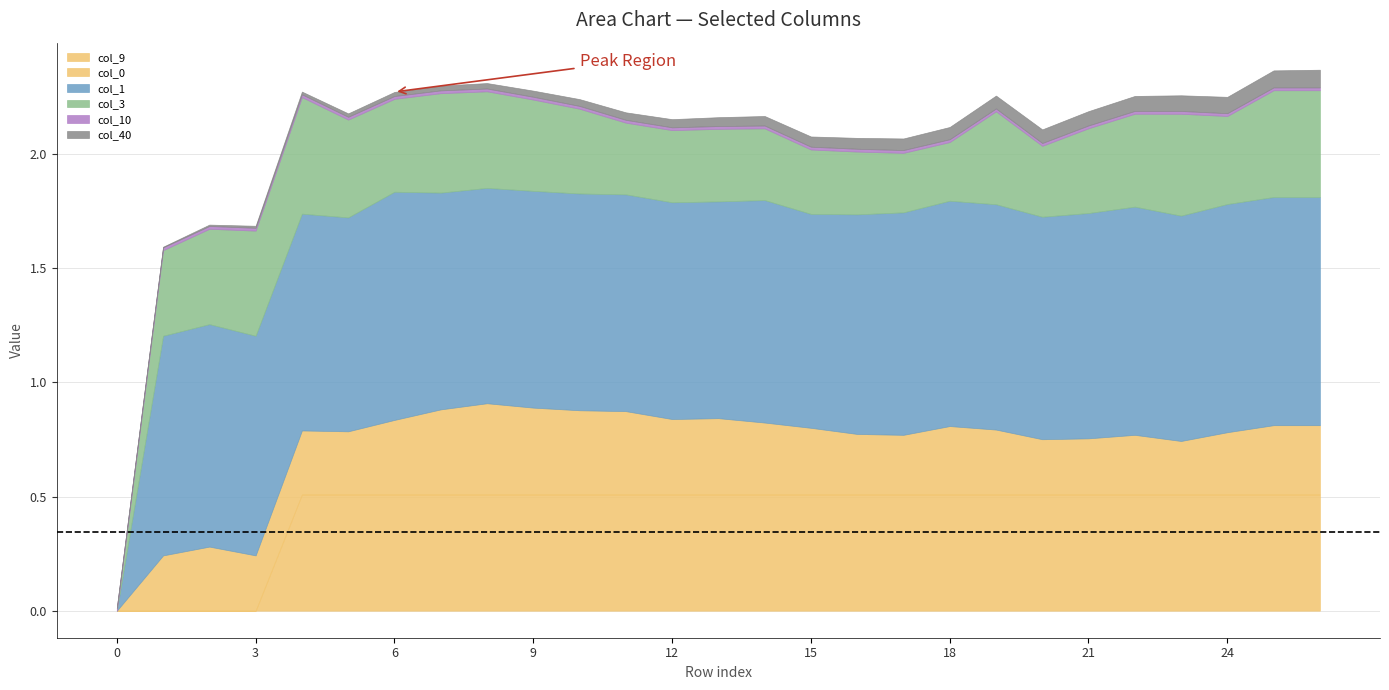

What is the value of the col_0 point at the 3rd from the left?

0.3